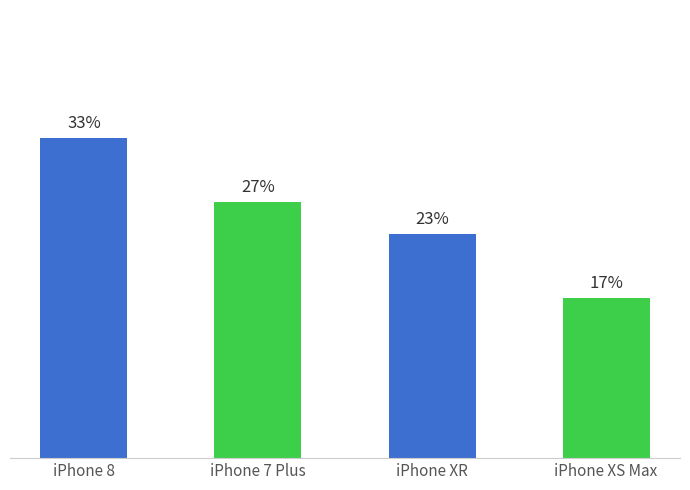

Rank the categories by value from highest to lowest.

iPhone 8, iPhone 7 Plus, iPhone XR, iPhone XS Max